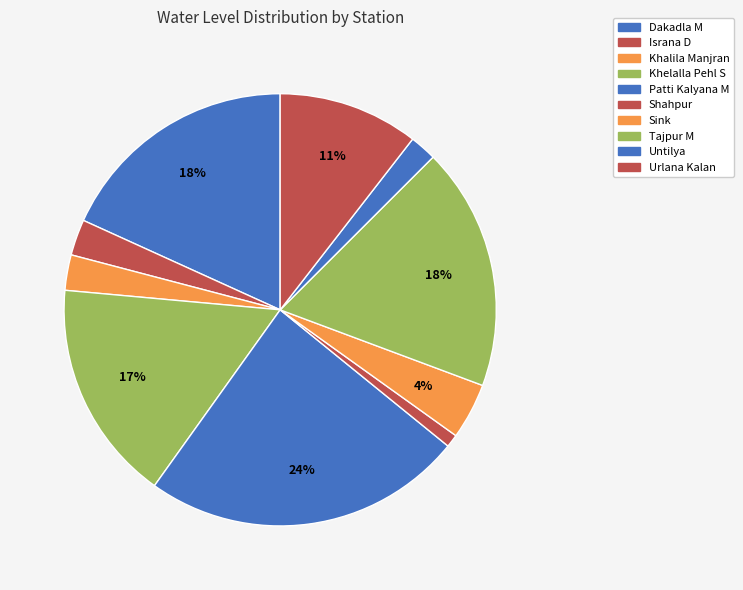

How many slices are in this pie chart?

10